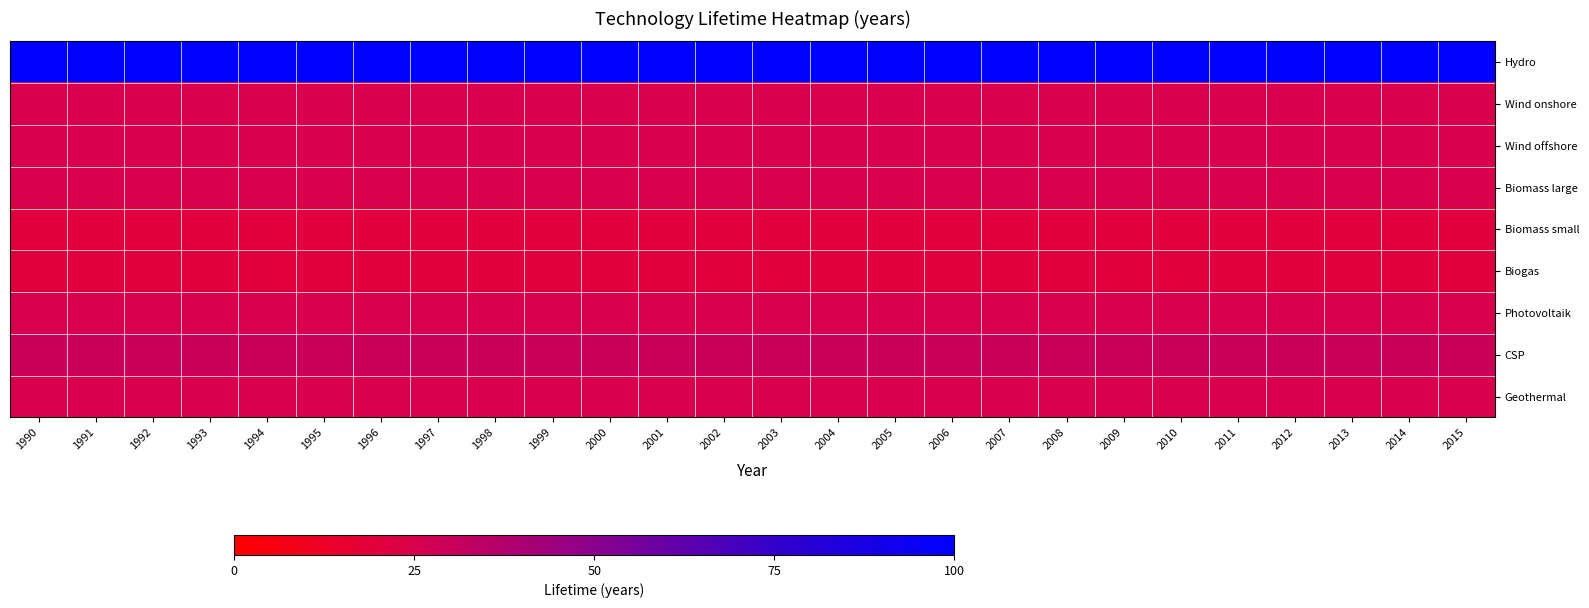

At how many categories does at least one series exceed 44?

26